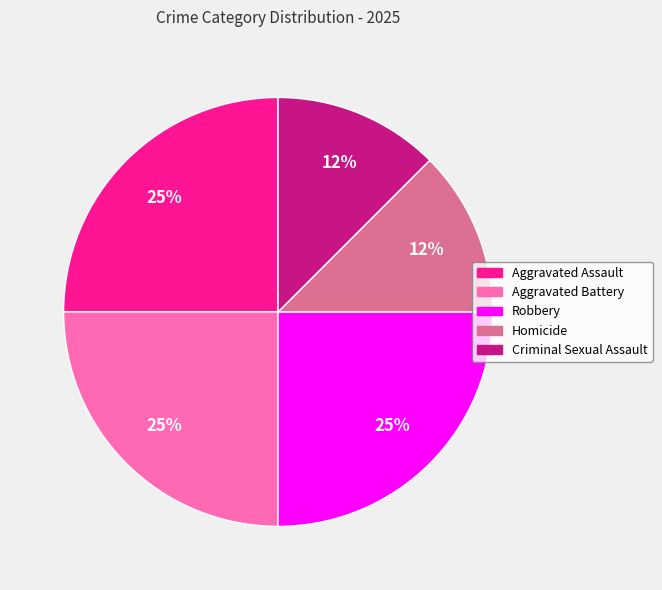

Is it true that Homicide is 12% of the pie?

True